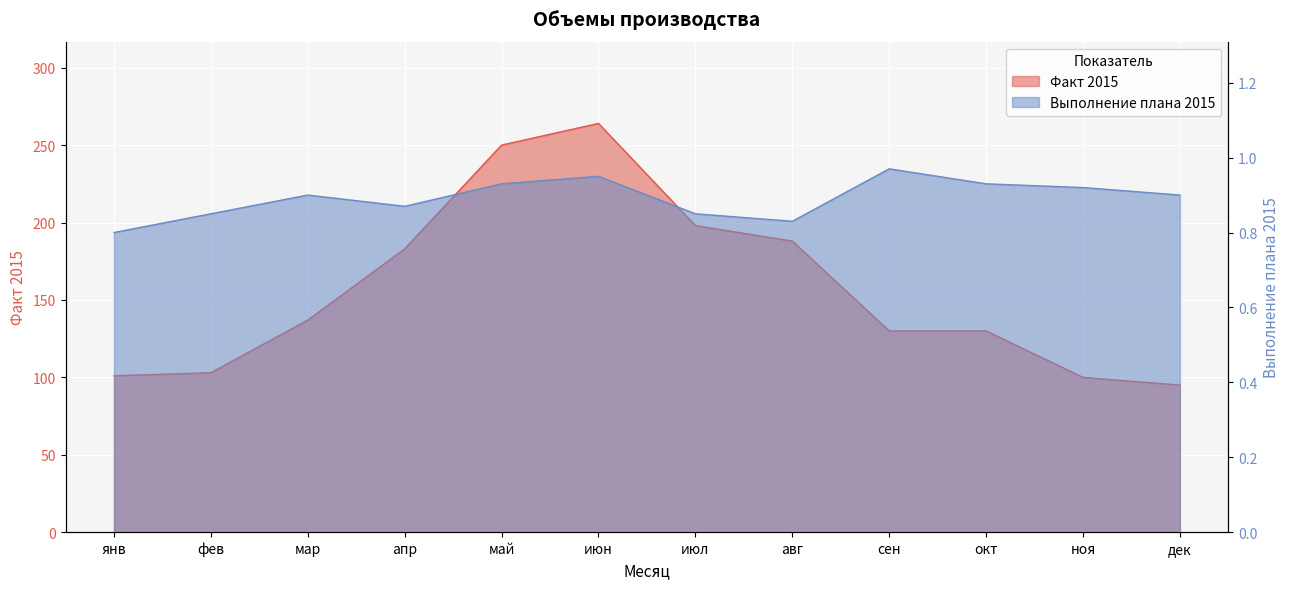

Which has a higher value, мар or июн?

июн